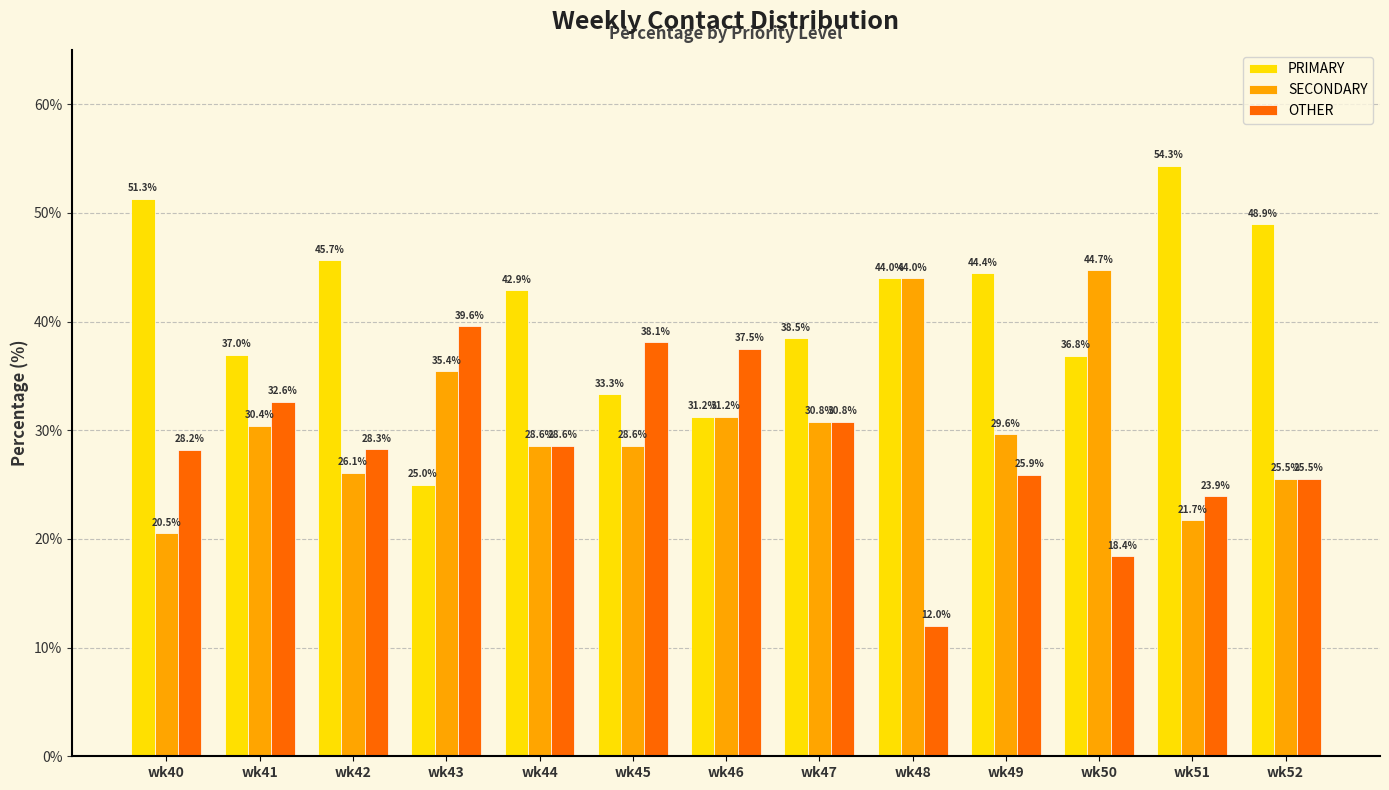

Which series has the largest total across all categories?

PRIMARY